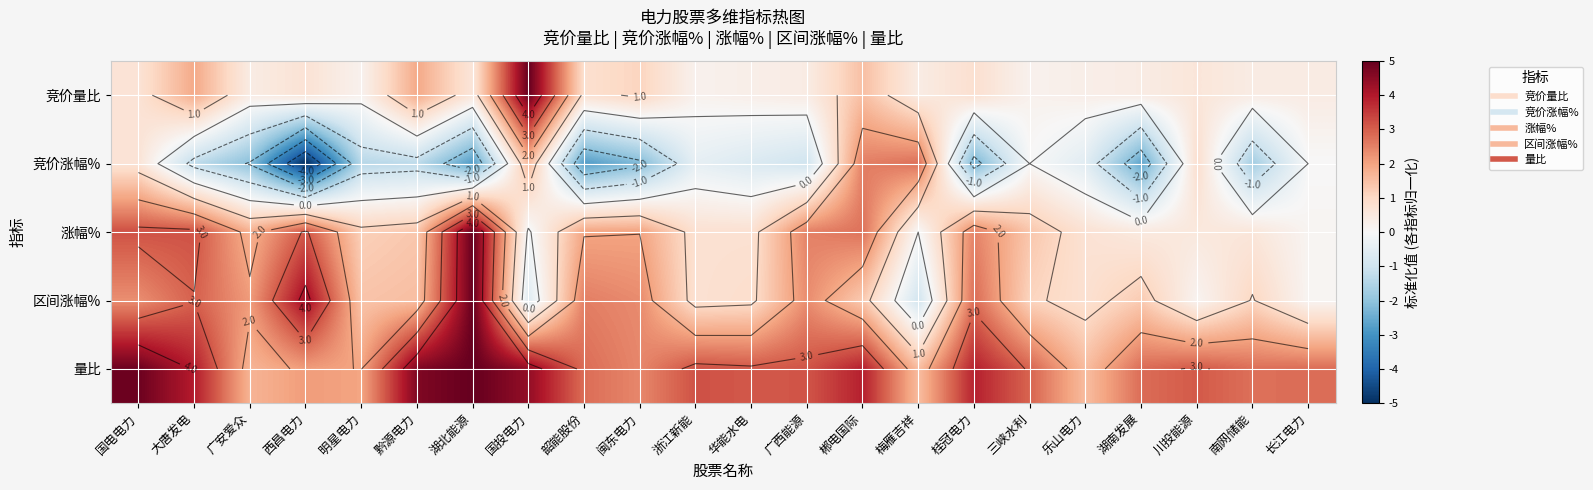

What is the highest value of the 量比 series?

5.0